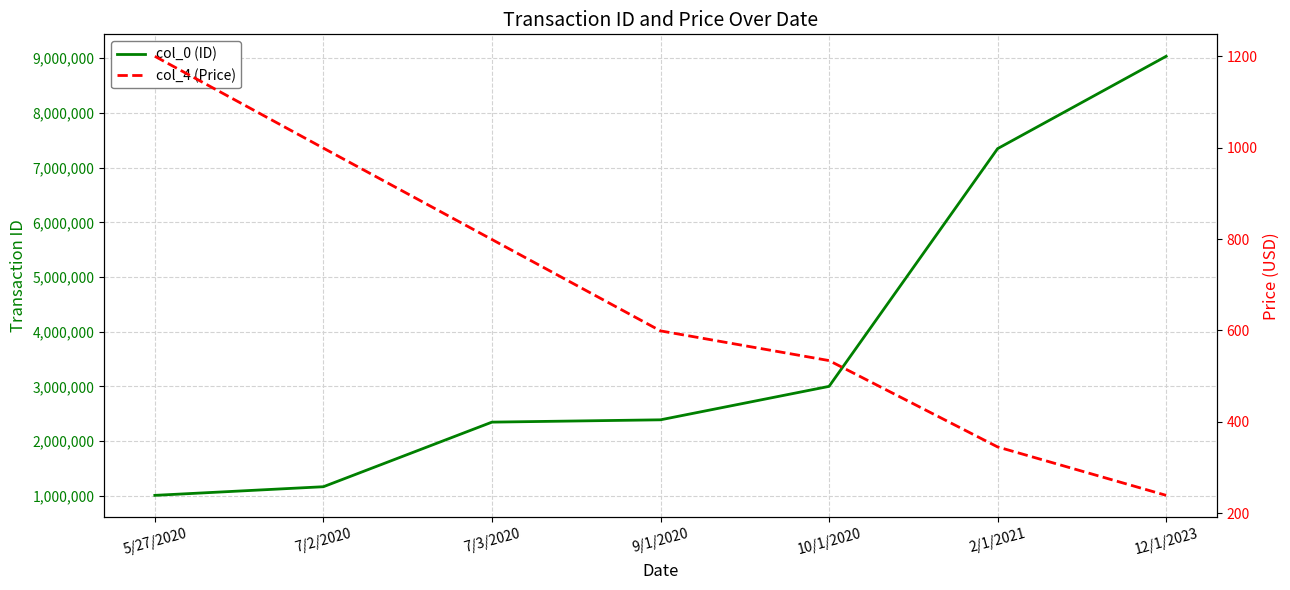

At which label is col_4 (Price) closest to 719?

7/3/2020